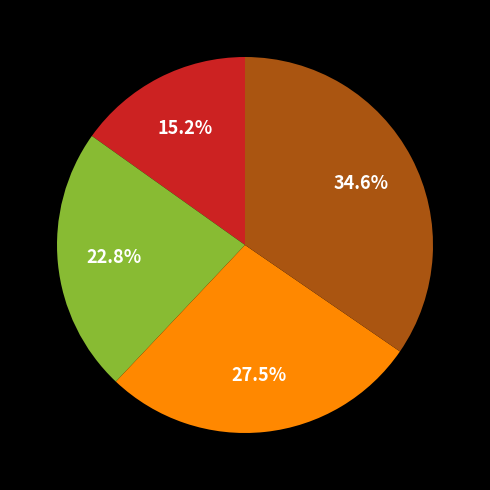

Is there a majority slice in this chart?

No